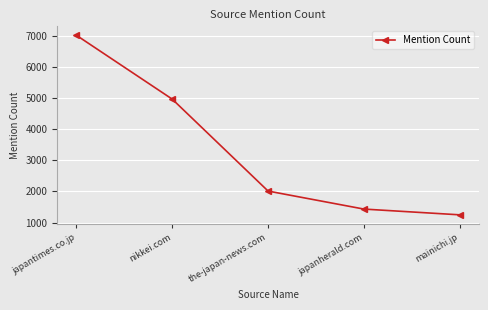

What is the difference between the maximum and second lowest values?

5587